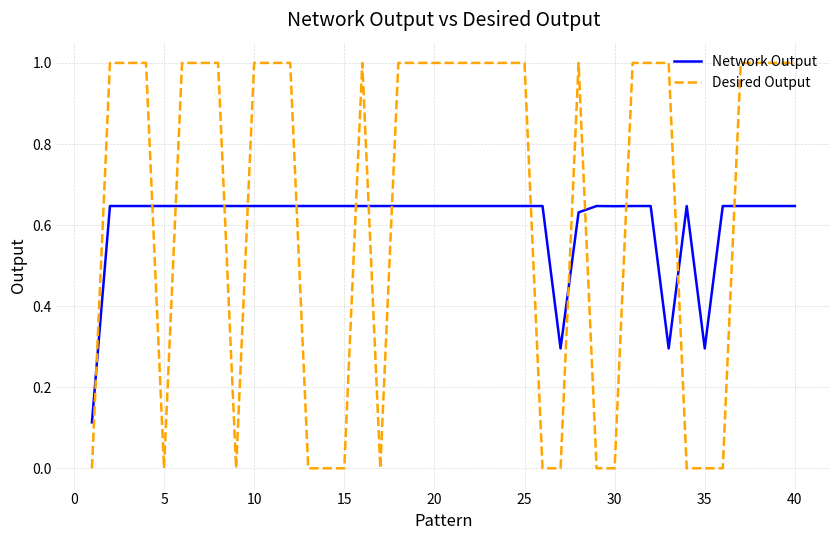

Rank the series by their maximum value, from lowest to highest.

Network Output, Desired Output